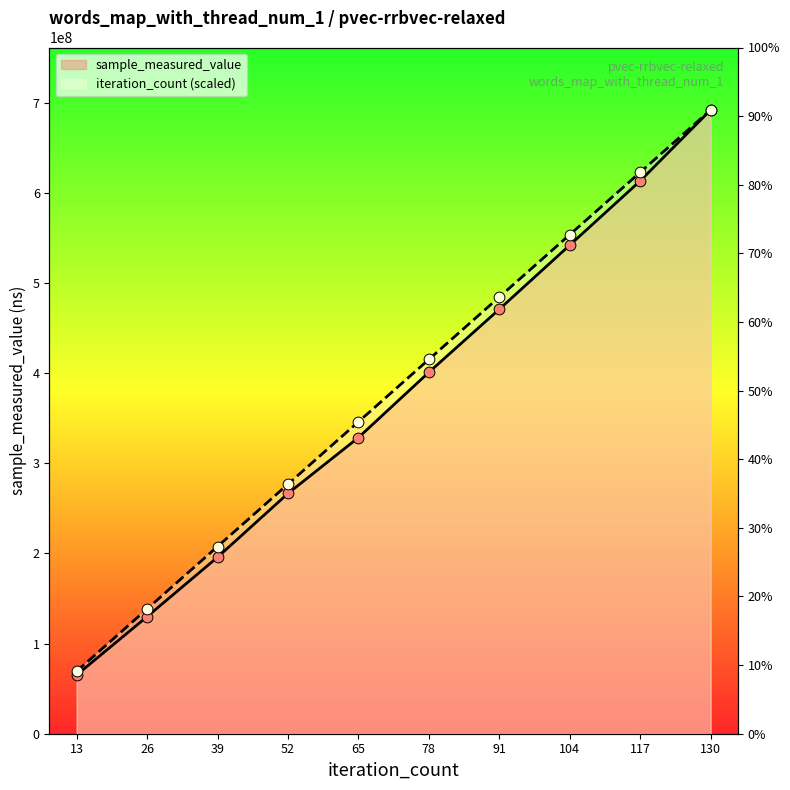

Is the value of iteration_count (scaled) at 13 greater than the value of sample_measured_value at 130?

No